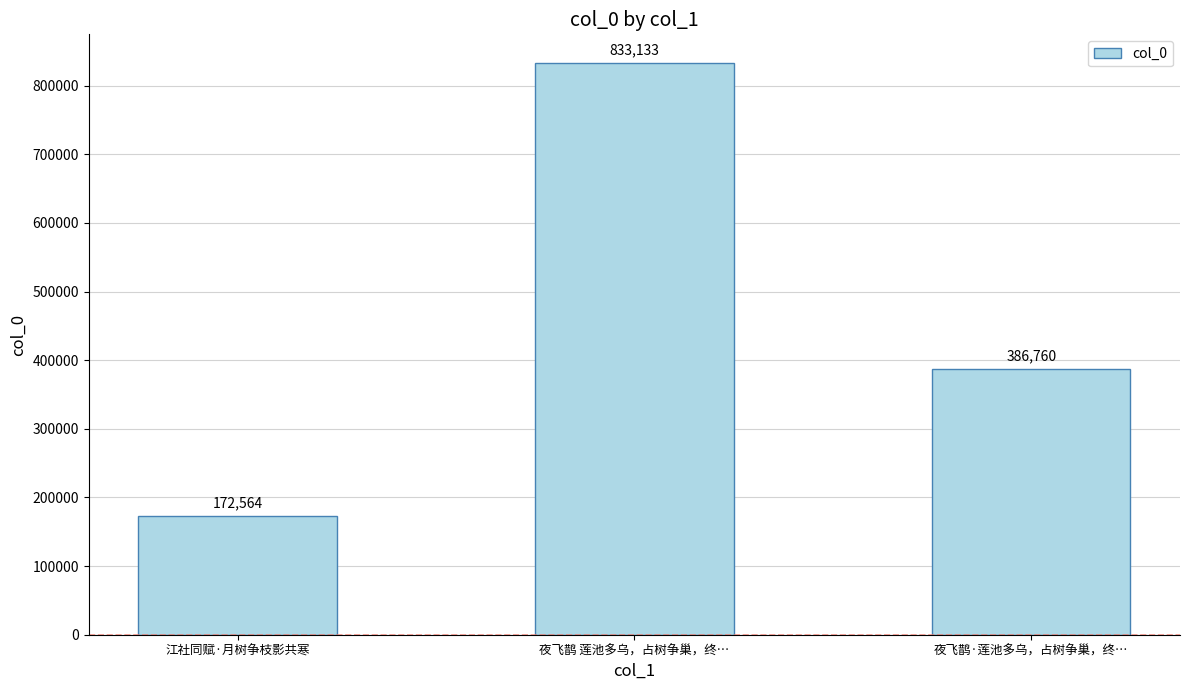

Reading right to left, transcribe all the data shown in this chart.

386760	833133	172564